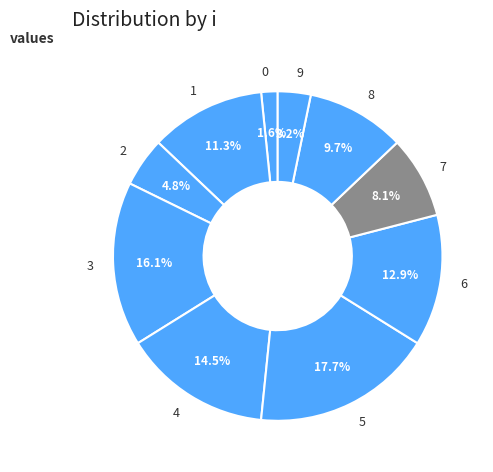

What percentage is the 7 slice, to the nearest percent?

8%